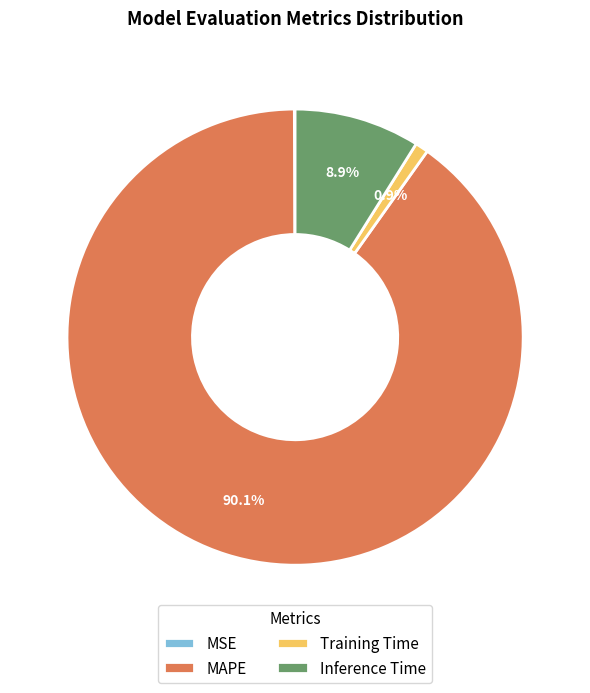

What percentage is NOT represented by MAPE?

9.9%